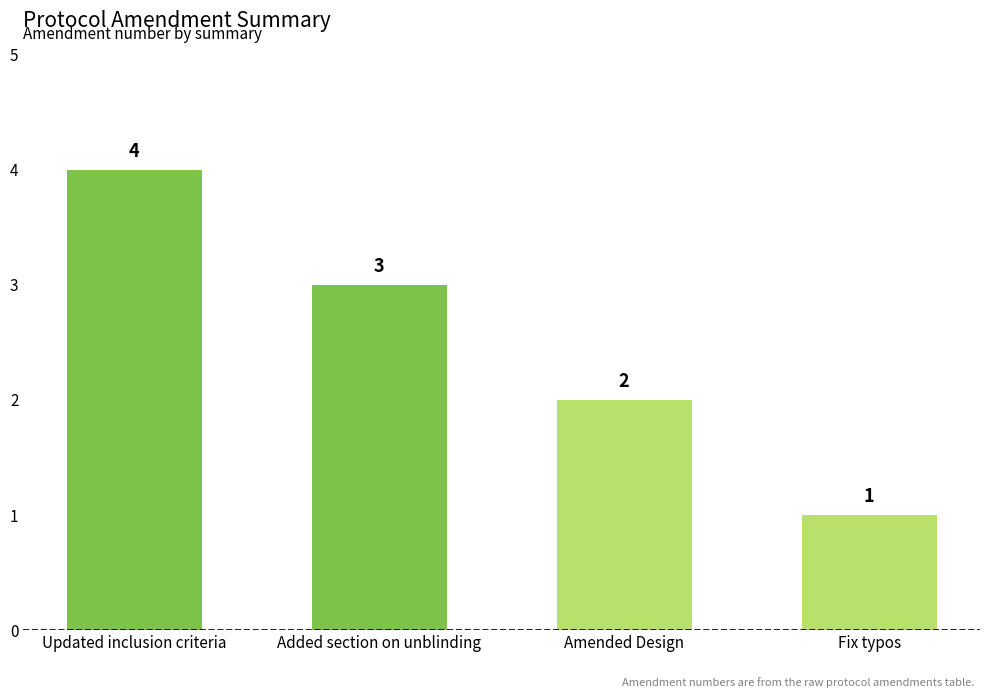

What is the sum of all values?

10